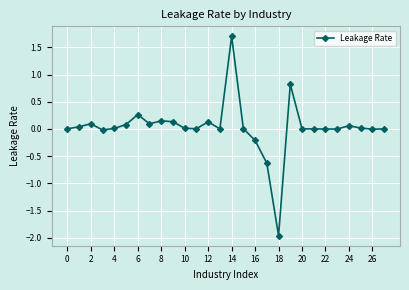

What is the value of the 17th point from the left?

-0.2